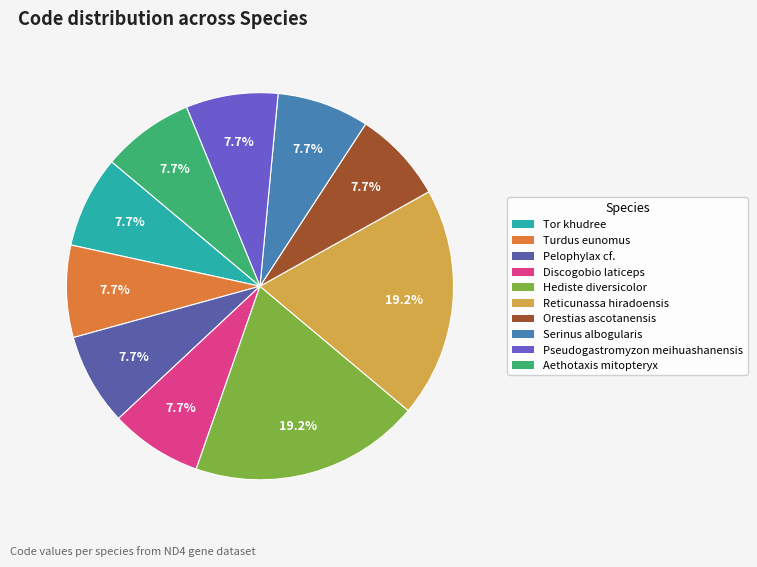

Is there any slice that represents more than half of the pie?

No